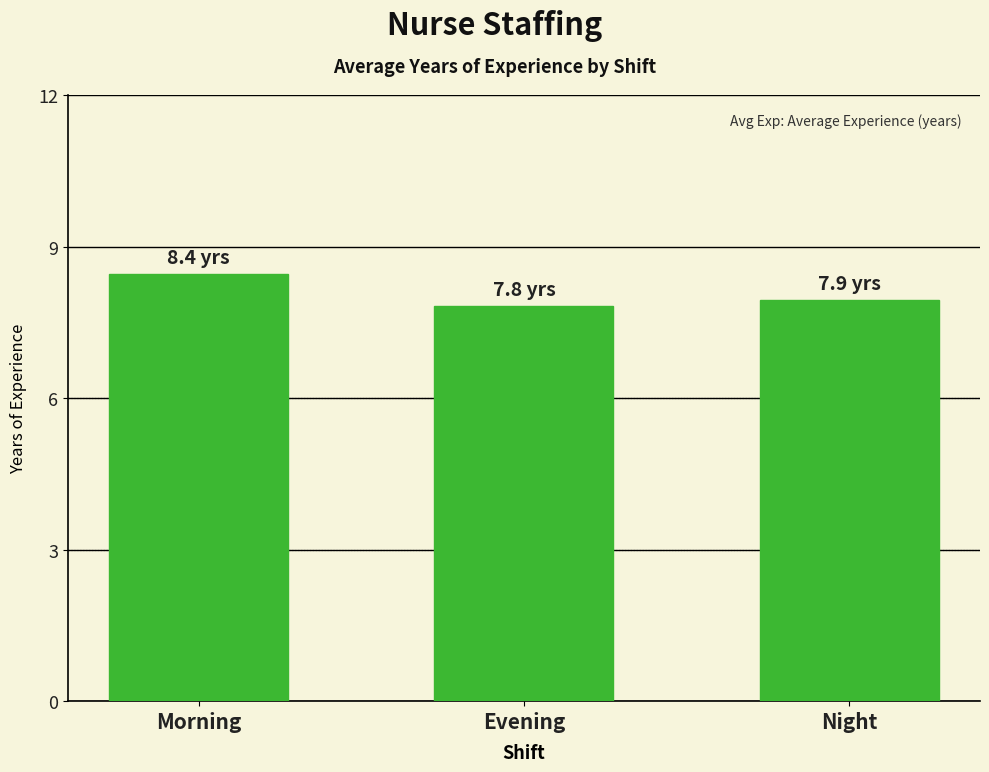

What is the value of the 3rd bar from the left?

7.9